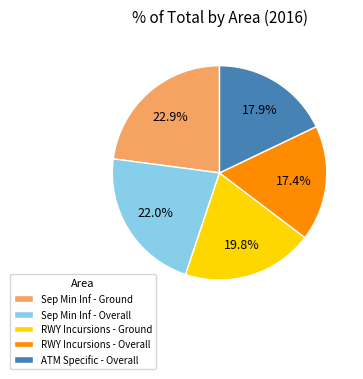

Which has a higher value, RWY Incursions - Ground or RWY Incursions - Overall?

RWY Incursions - Ground